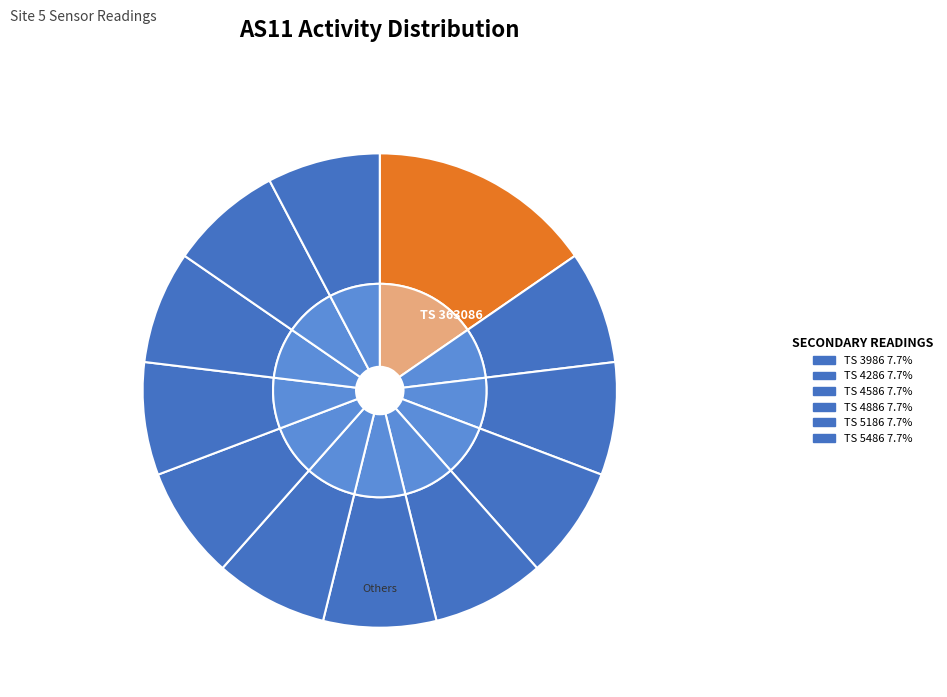

The 1690363086 slice represents 15% of the pie. True or false?

True